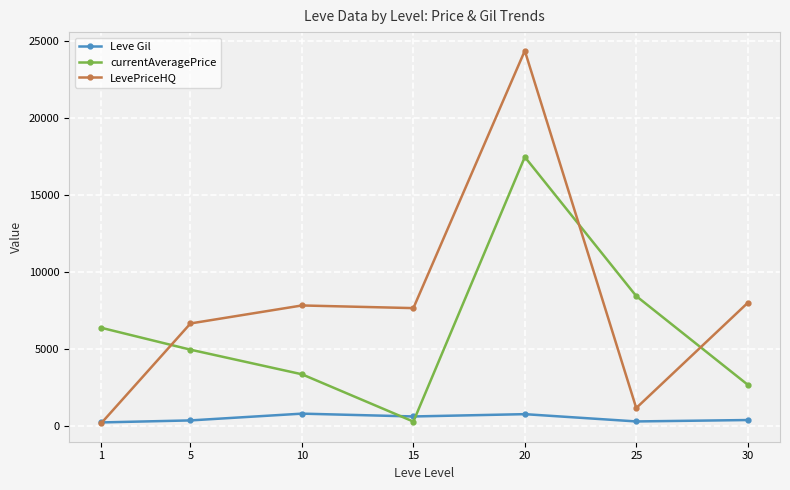

Rank the series at 20 from lowest to highest value.

Leve Gil, currentAveragePrice, LevePriceHQ